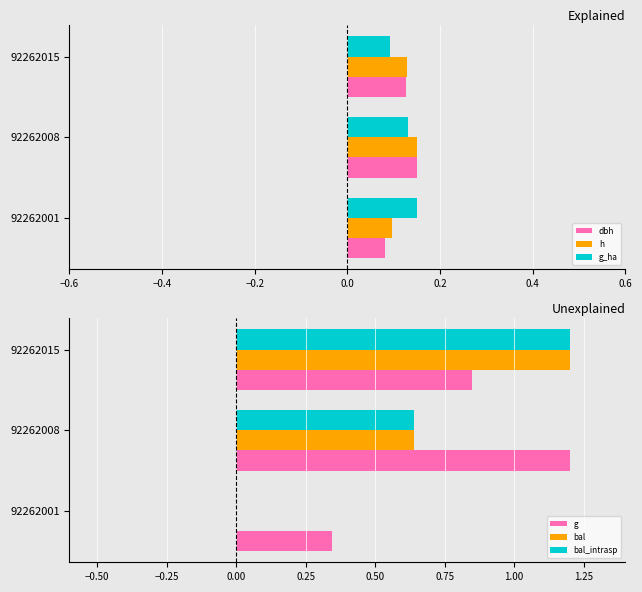

At which label is bal closest to 0?

92262001